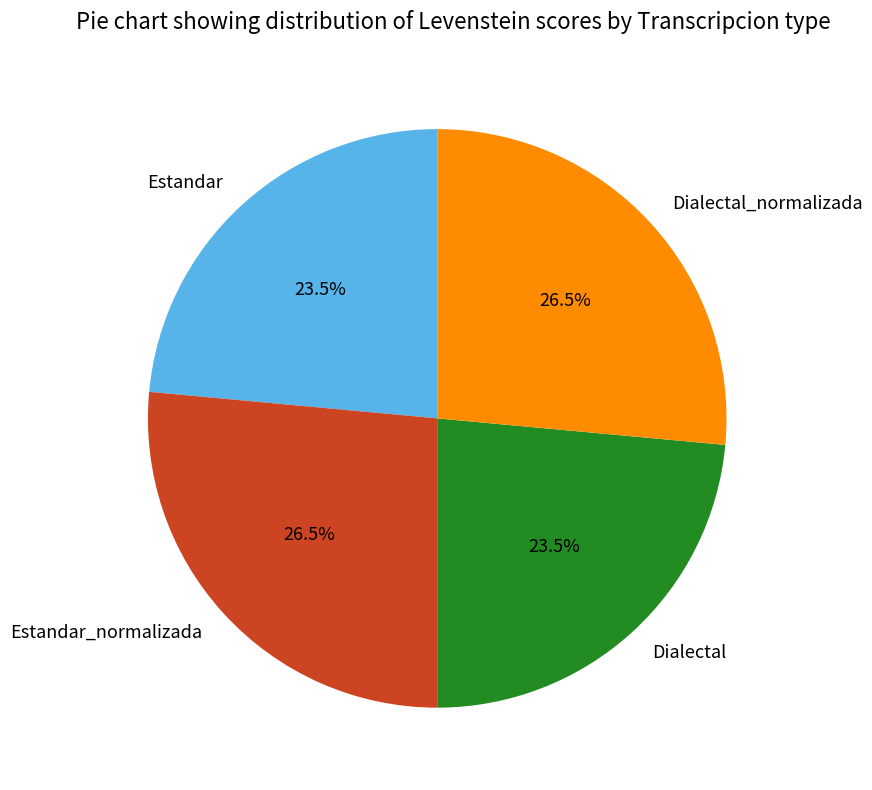

Does Dialectal represent more than half of the total?

No